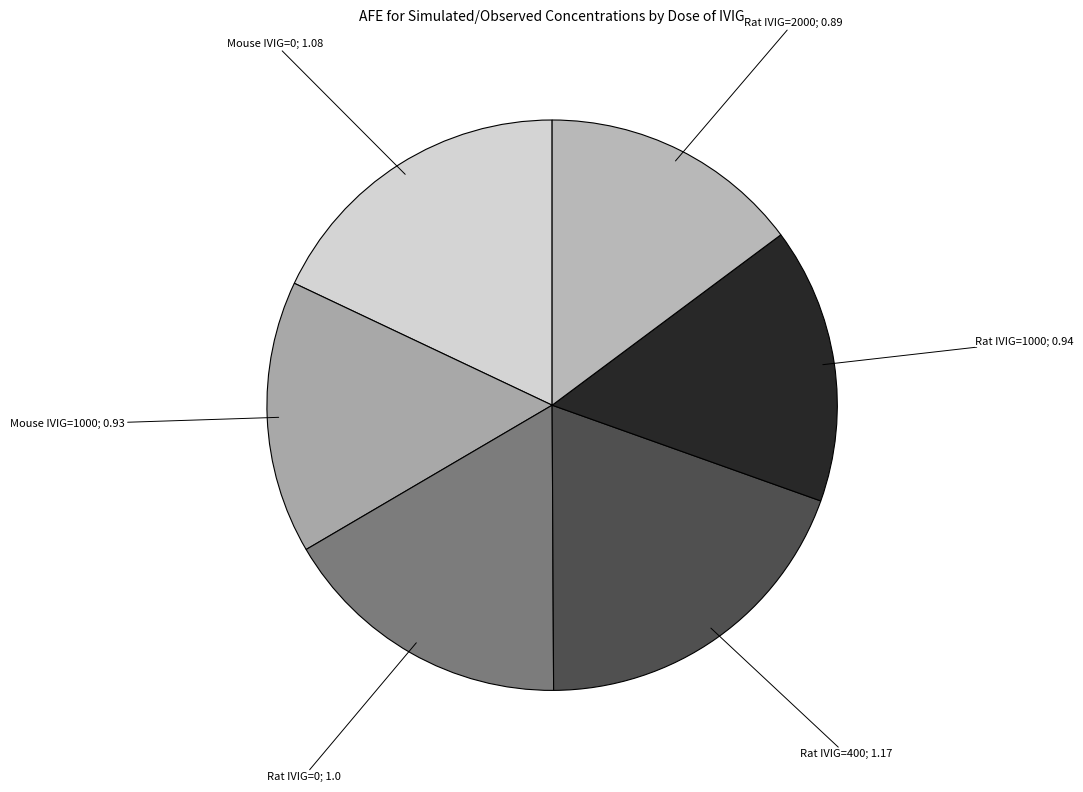

How many segments does this pie chart have?

6